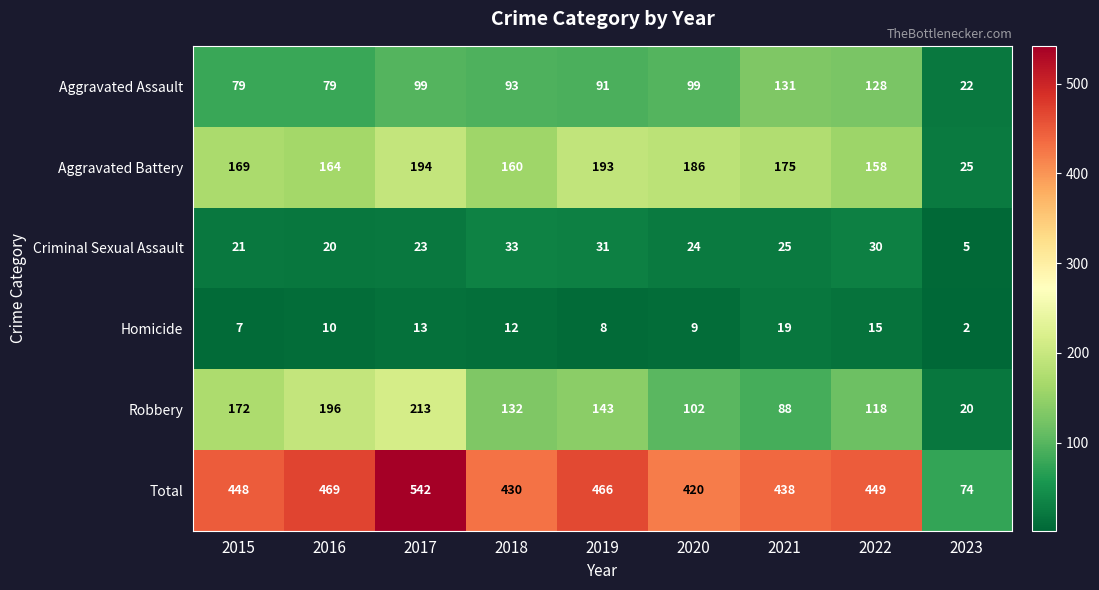

What is the difference between the maximum and minimum values in the Aggravated Assault series?

109